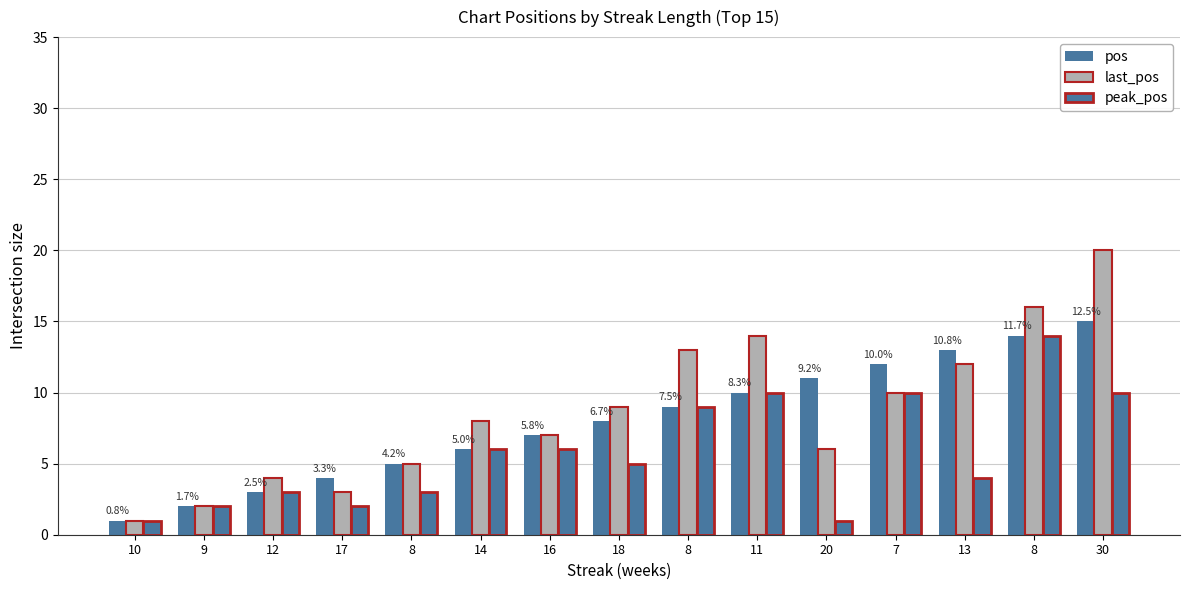

How many categories are shown in the chart?

15